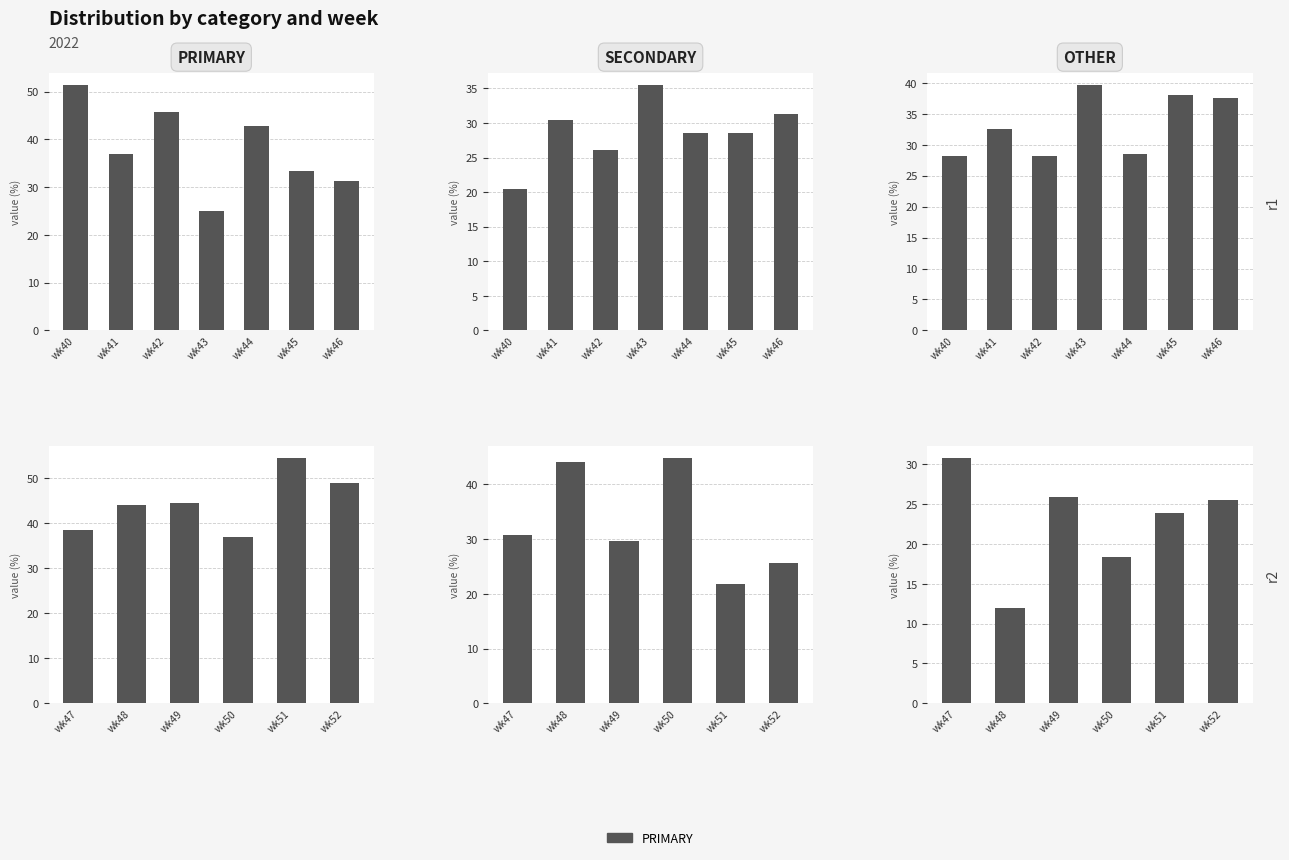

At how many categories does at least one series exceed 45?

2